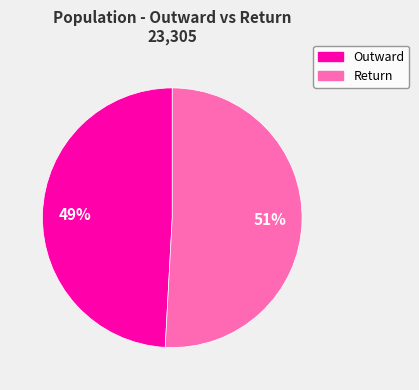

Count the number of slices in the pie.

2